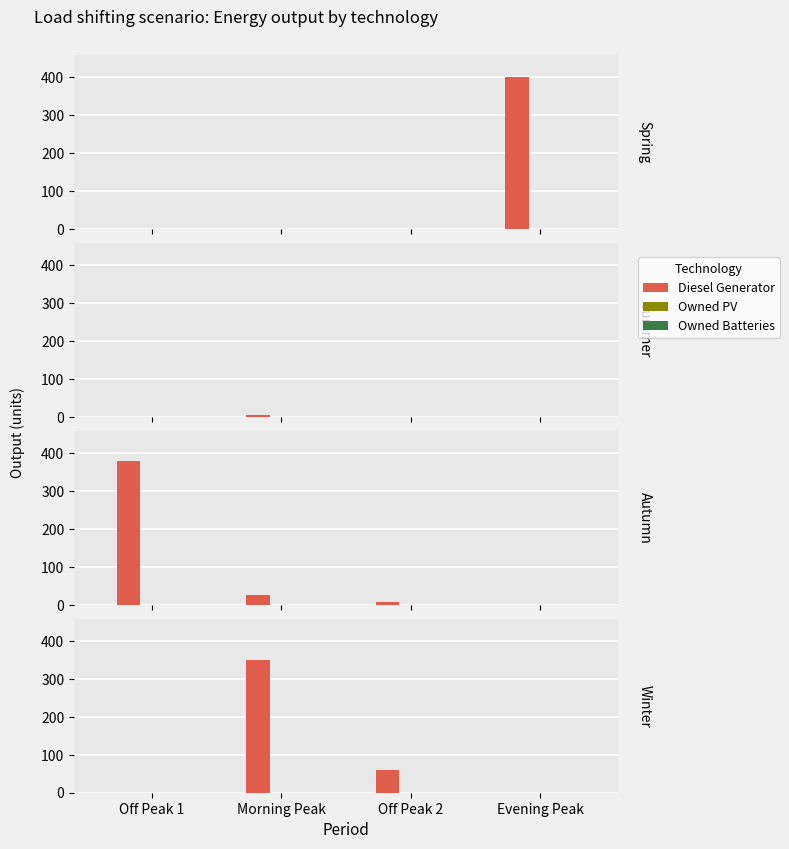

How many categories are shown in the chart?

4